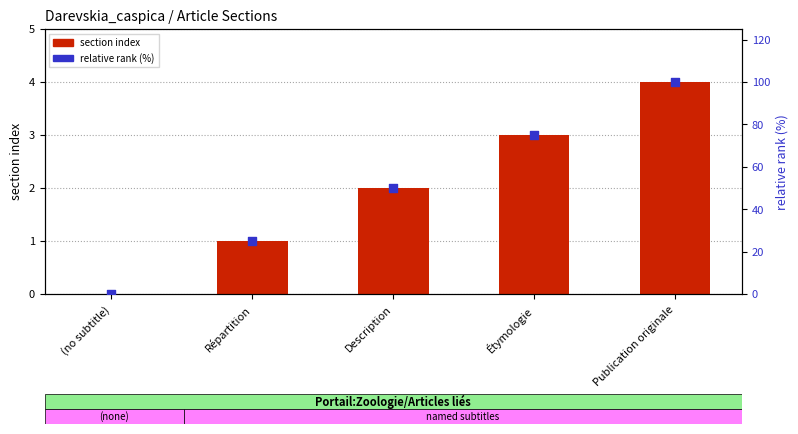

What are all the series names shown in the legend?

section index, relative rank (%)